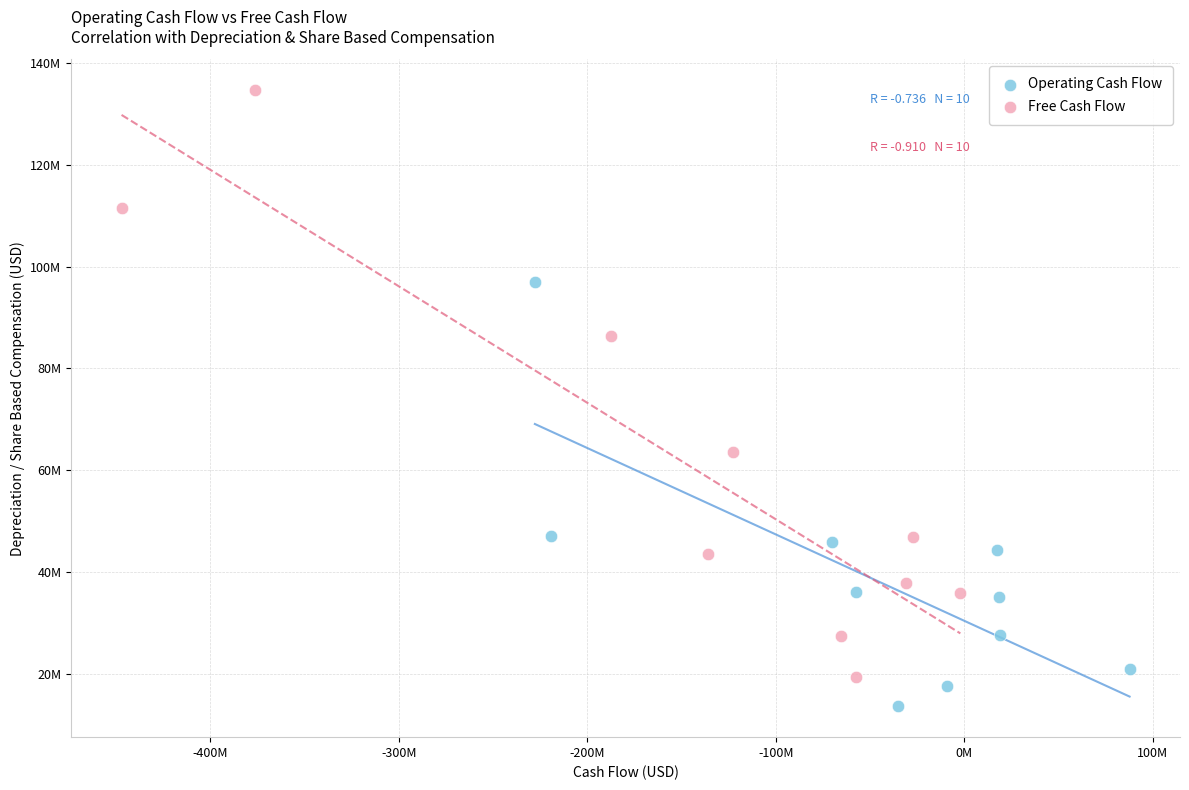

Which series reaches the minimum Y coordinate?

Operating Cash Flow